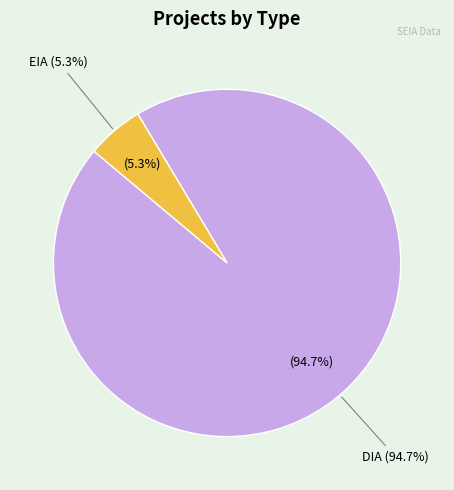

Count the number of slices in the pie.

2